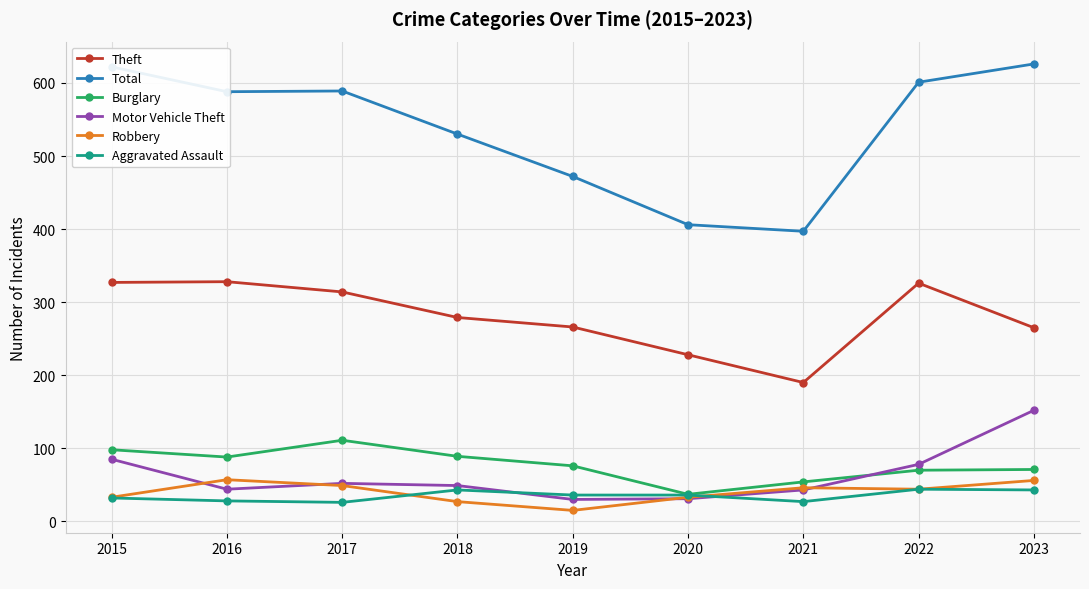

The Total series shows 639 at 2019. True or false?

False